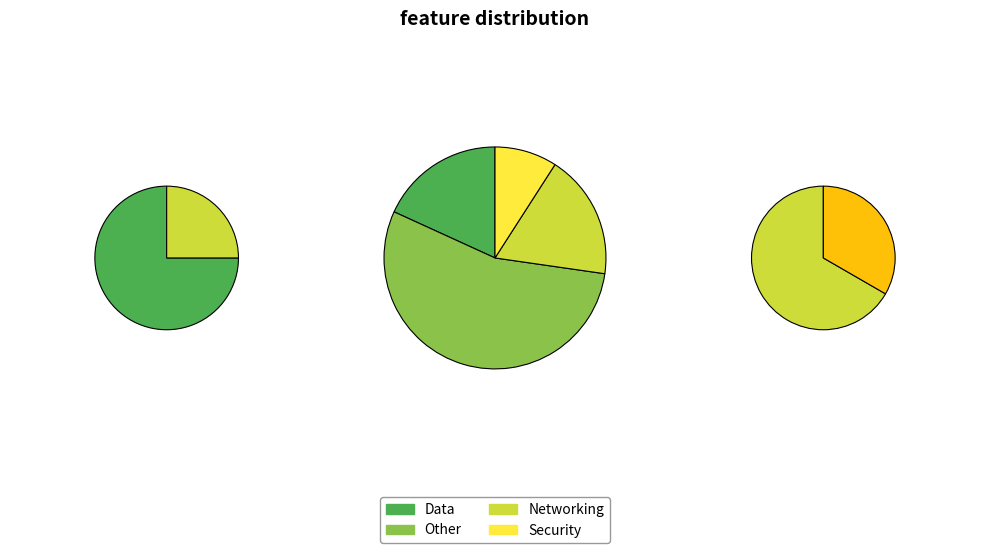

To the nearest percent, what portion does Security represent?

9%